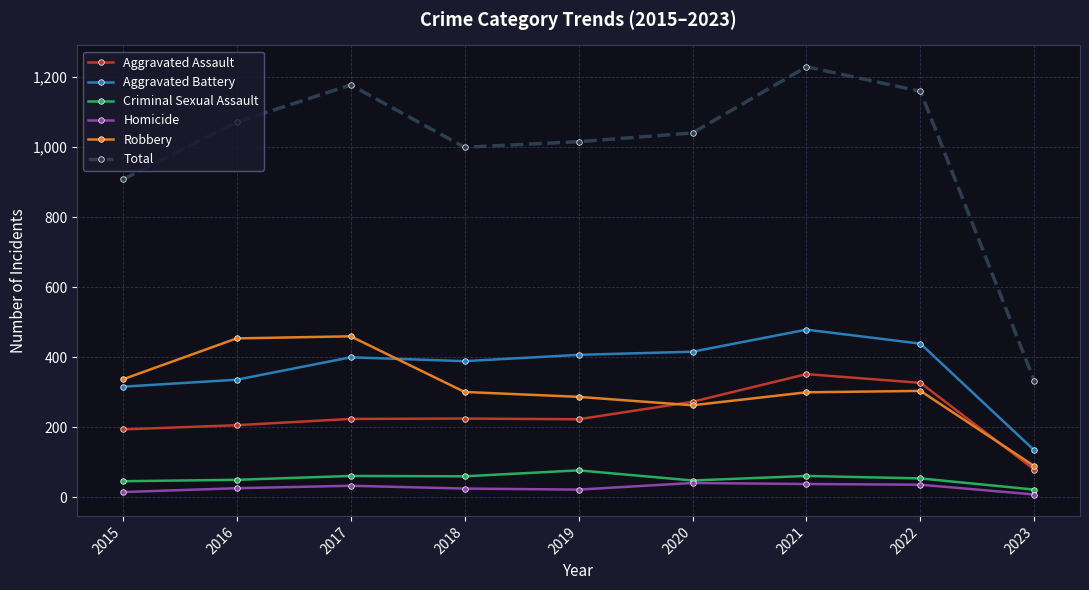

What is the value of the Total point at the 9th from the left?

332